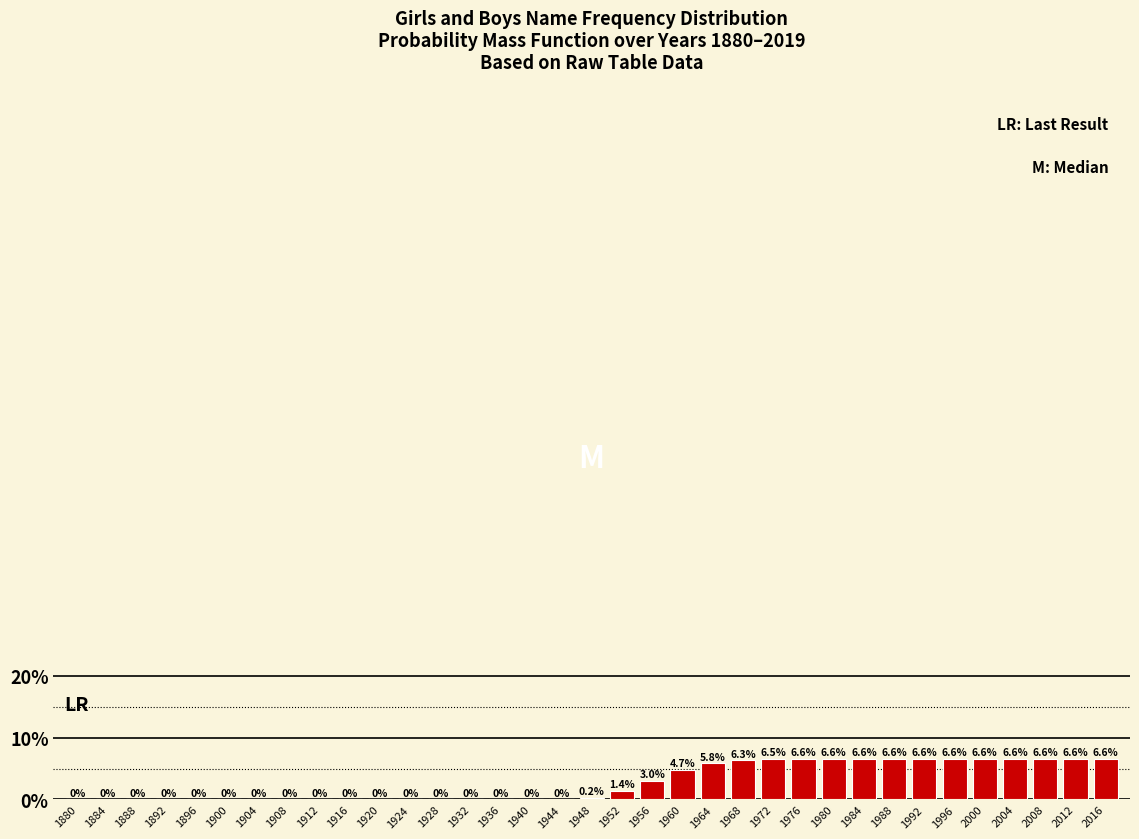

Reading left to right, transcribe all the data shown in this chart.

1880=0.0	1884=0.0	1888=0.0	1892=0.0	1896=0.0	1900=0.0	1904=0.0	1908=0.0	1912=0.0	1916=0.0	1920=0.0	1924=0.0	1928=0.0	1932=0.0	1936=0.0	1940=0.0	1944=0.0	1948=0.2	1952=1.4	1956=3.0	1960=4.7	1964=5.8	1968=6.3	1972=6.5	1976=6.6	1980=6.6	1984=6.6	1988=6.6	1992=6.6	1996=6.6	2000=6.6	2004=6.6	2008=6.6	2012=6.6	2016=6.6